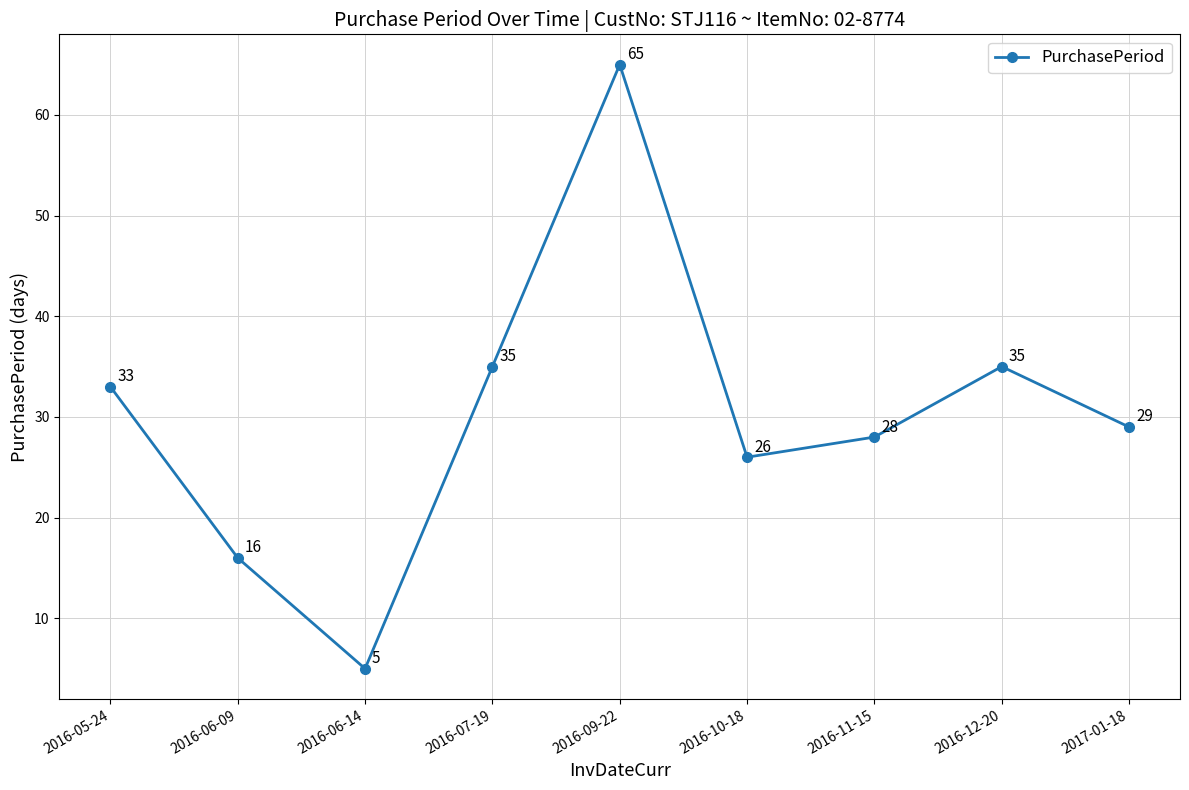

True or false: the data has more than 2 interior local peaks.

False